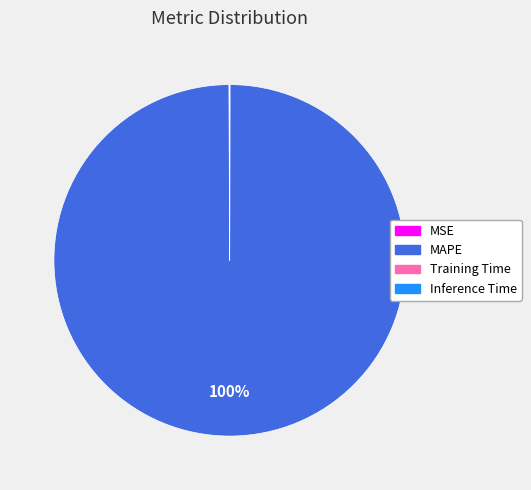

What percentage is the MAPE slice, to the nearest percent?

100%